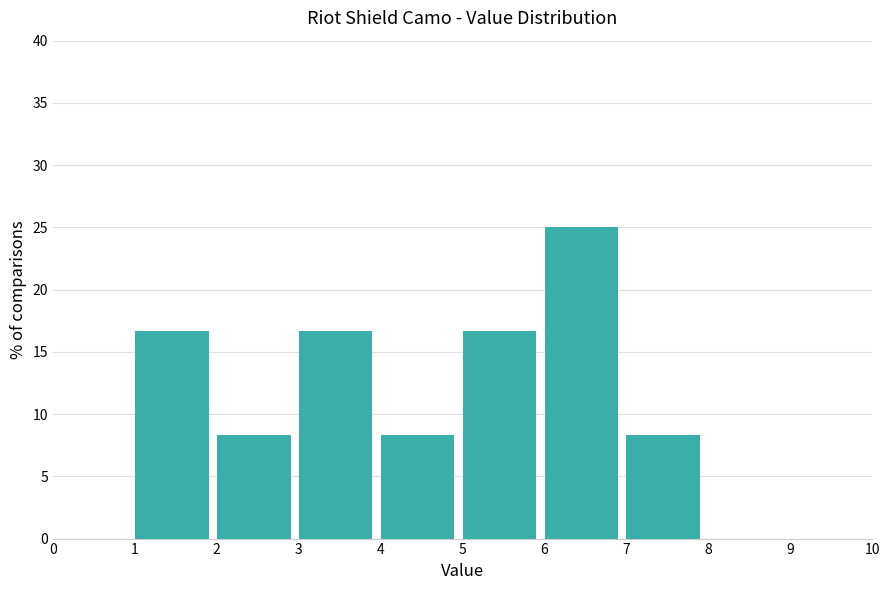

Reading left to right, list every bar in this chart as the range it spans on the x-axis followed by its height. The values are not printed on the chart, so give them approximately, as read against the axis.

0 to 1: 0
1 to 2: 16.5
2 to 3: 8.5
3 to 4: 16.5
4 to 5: 8.5
5 to 6: 16.5
6 to 7: 25.0
7 to 8: 8.5
8 to 9: 0
9 to 10: 0